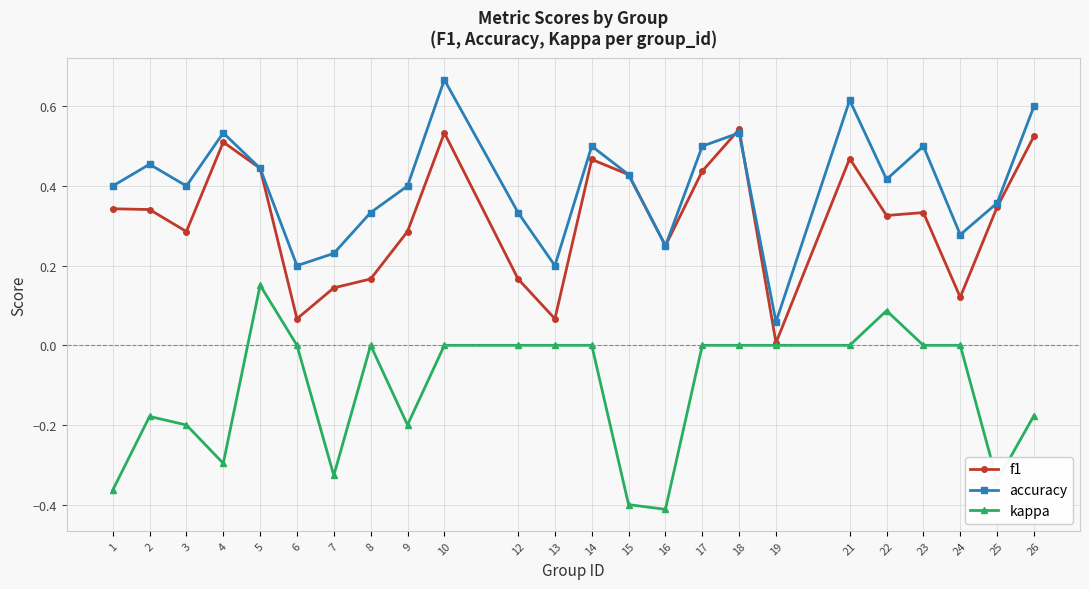

Which series has the largest total across all categories?

accuracy